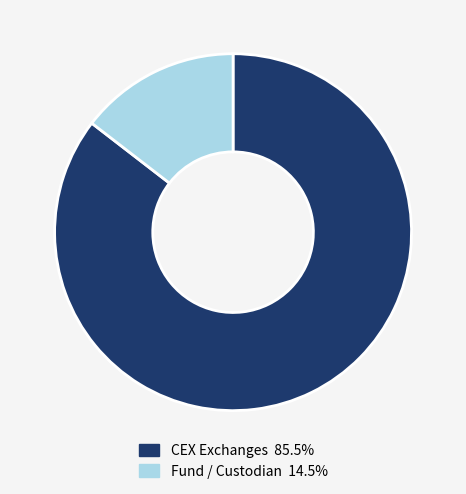

Is there a majority slice in this chart?

Yes